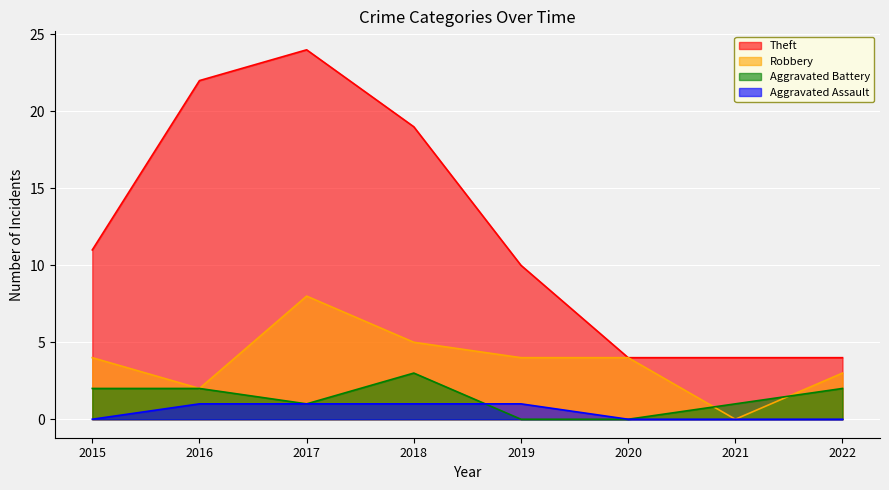

Which series has the largest range (max minus min)?

Theft